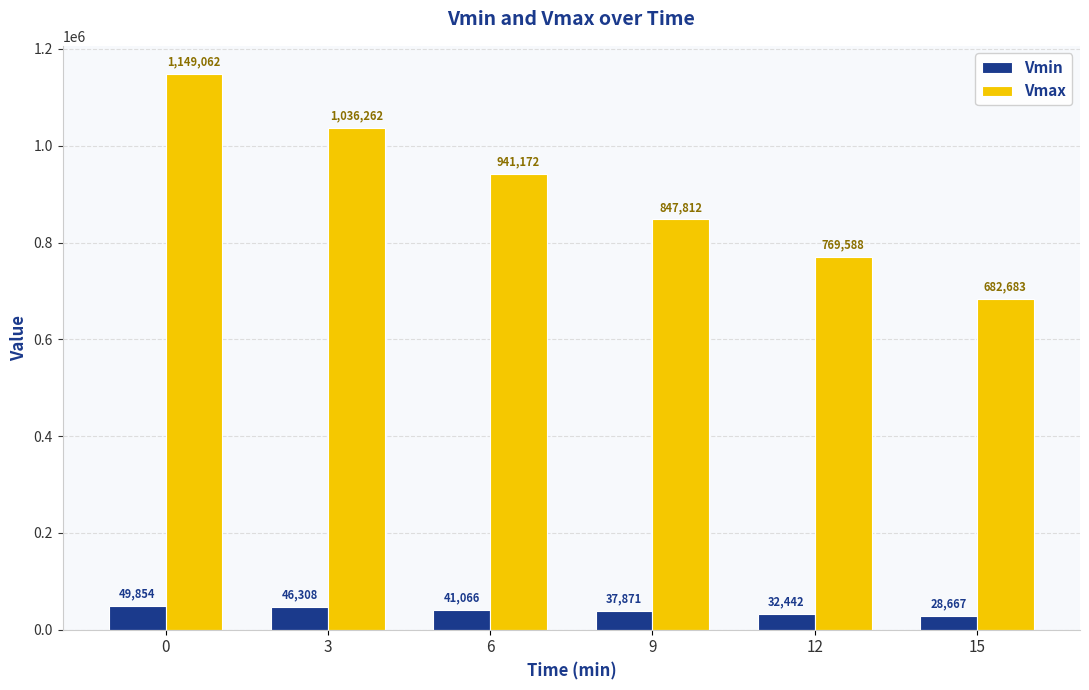

Which series has the widest spread of values?

Vmax